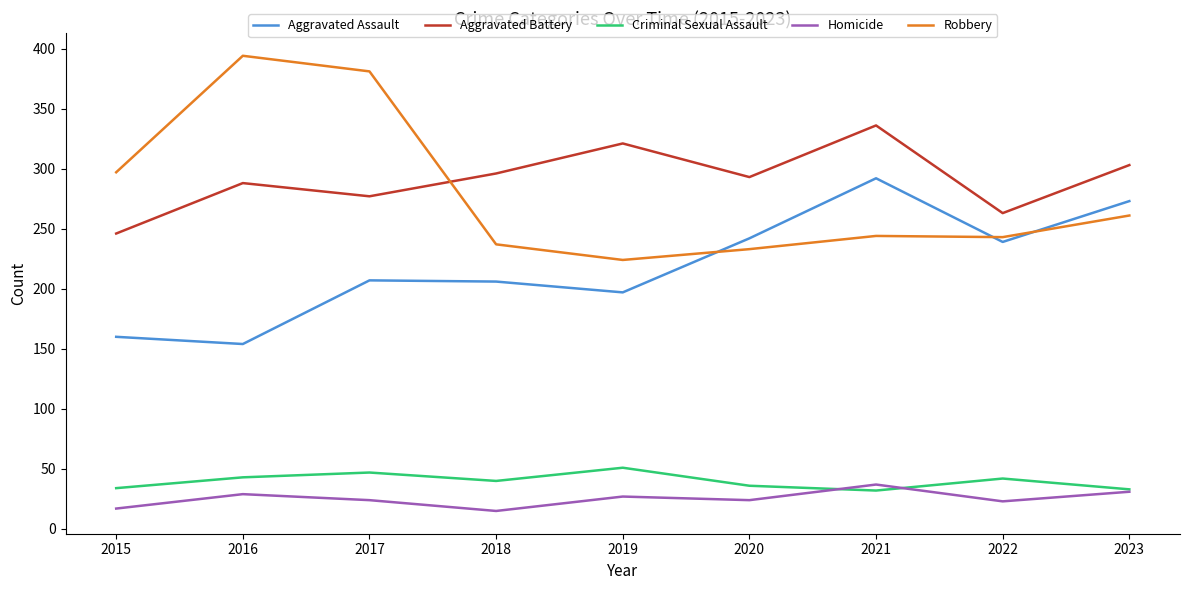

Is the value of Aggravated Battery at 2023 greater than the value of Criminal Sexual Assault at 2018?

Yes